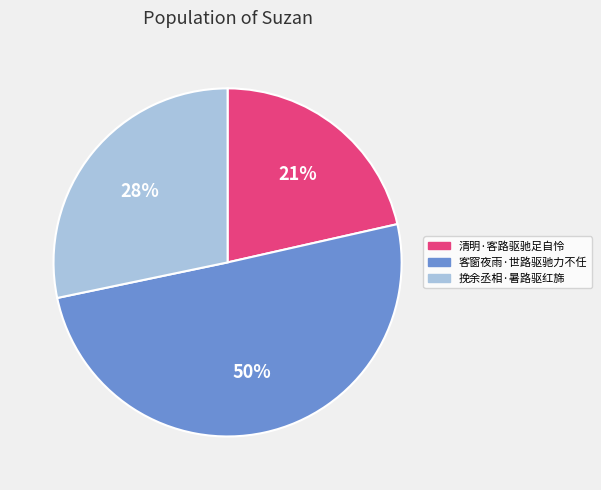

Count the number of slices in the pie.

3